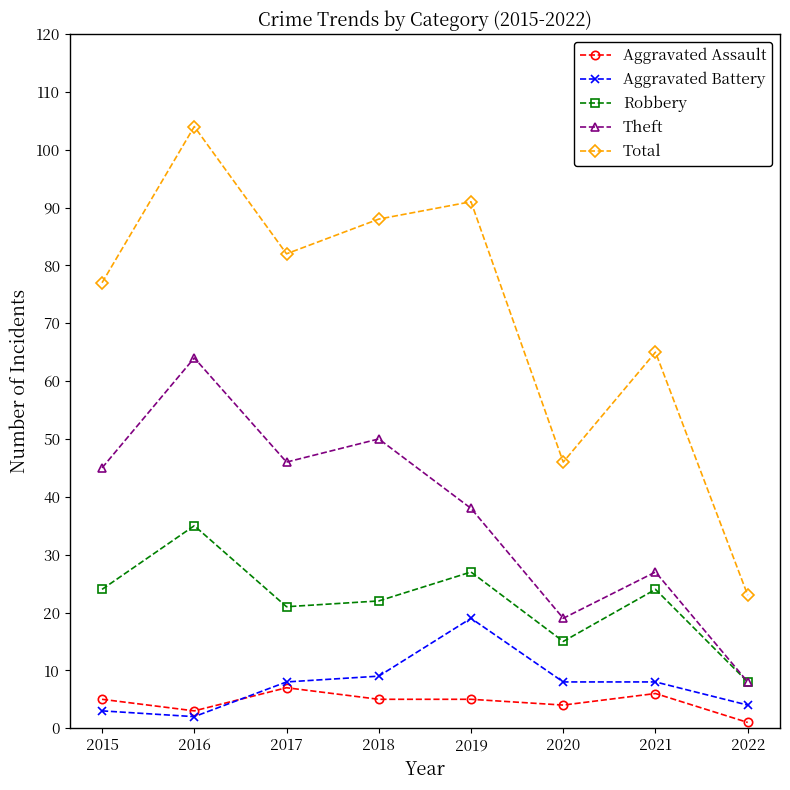

Reading left to right, transcribe all the data shown in this chart.

Aggravated Assault: 2015=5	2016=3	2017=7	2018=5	2019=5	2020=4	2021=6	2022=1
Aggravated Battery: 2015=3	2016=2	2017=8	2018=9	2019=19	2020=8	2021=8	2022=4
Robbery: 2015=24	2016=35	2017=21	2018=22	2019=27	2020=15	2021=24	2022=8
Theft: 2015=45	2016=64	2017=46	2018=50	2019=38	2020=19	2021=27	2022=8
Total: 2015=77	2016=104	2017=82	2018=88	2019=91	2020=46	2021=65	2022=23